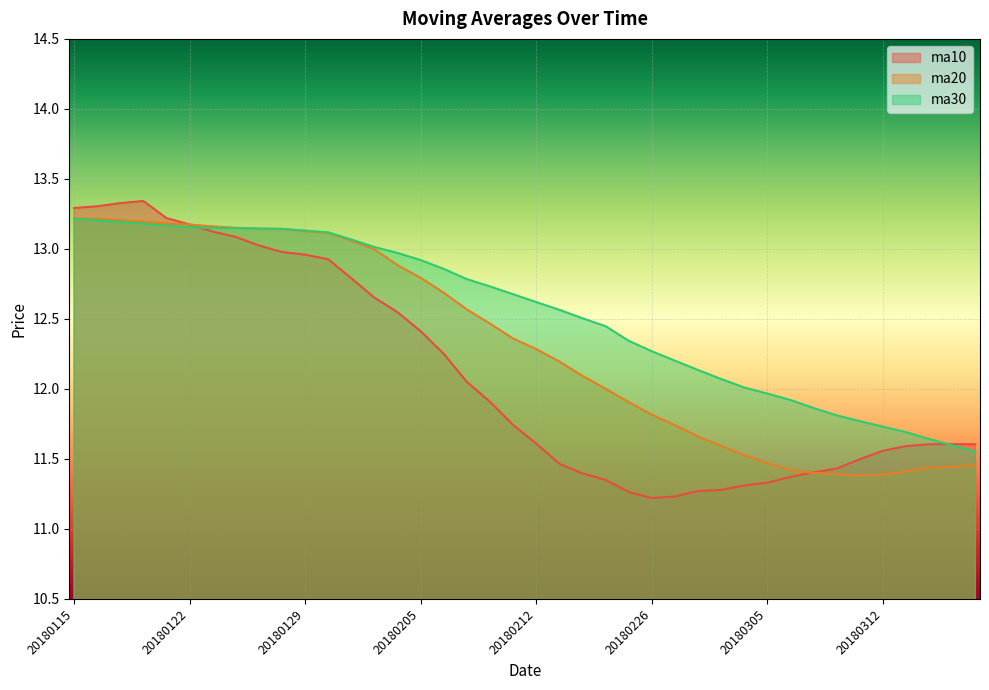

Reading right to left, list all the values displayed in this chart.

ma10: 11.6	11.6	11.6	11.6	11.6	11.5	11.4	11.4	11.4	11.3	11.3	11.3	11.3	11.2	11.2	11.3	11.4	11.4	11.5	11.6	11.7	11.9	12.0	12.3	12.4	12.5	12.7	12.8	12.9	13.0	13.0	13.0	13.1	13.1	13.2	13.2	13.3	13.3	13.3	13.3
ma20: 11.5	11.4	11.4	11.4	11.4	11.4	11.4	11.4	11.4	11.5	11.5	11.6	11.7	11.7	11.8	11.9	12.0	12.1	12.2	12.3	12.4	12.5	12.6	12.7	12.8	12.9	13.0	13.1	13.1	13.1	13.1	13.1	13.2	13.2	13.2	13.2	13.2	13.2	13.2	13.2
ma30: 11.6	11.6	11.6	11.7	11.7	11.8	11.8	11.9	11.9	12.0	12.0	12.1	12.1	12.2	12.3	12.3	12.4	12.5	12.6	12.6	12.7	12.7	12.8	12.9	12.9	13.0	13.0	13.1	13.1	13.1	13.1	13.1	13.1	13.1	13.2	13.2	13.2	13.2	13.2	13.2